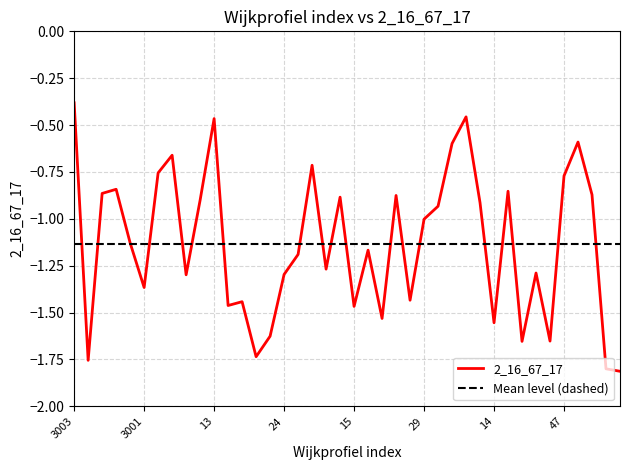

How many data points are above -1?

18